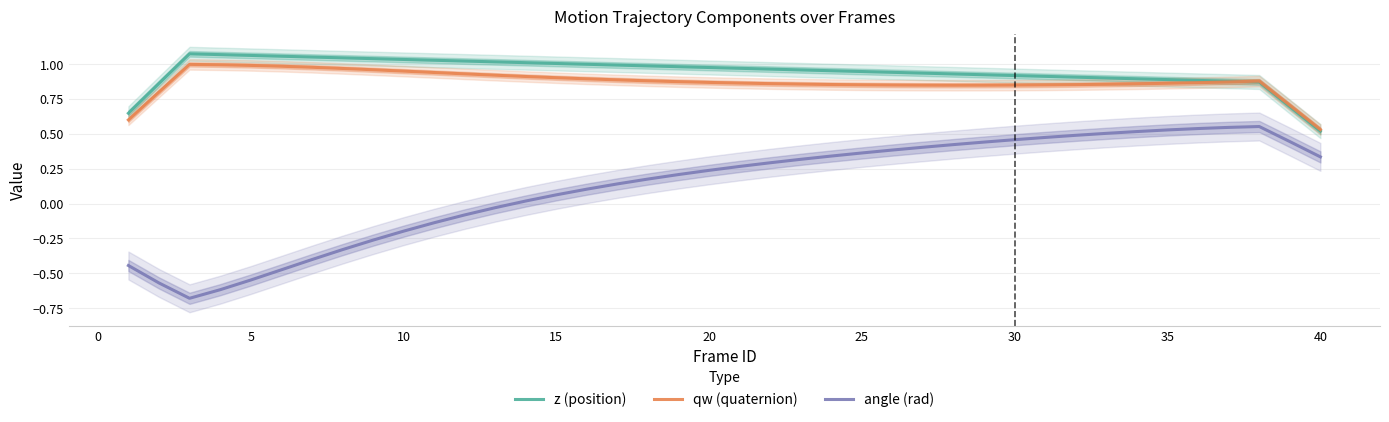

True or false: angle (rad) and qw (quaternion) intersect in this chart.

False